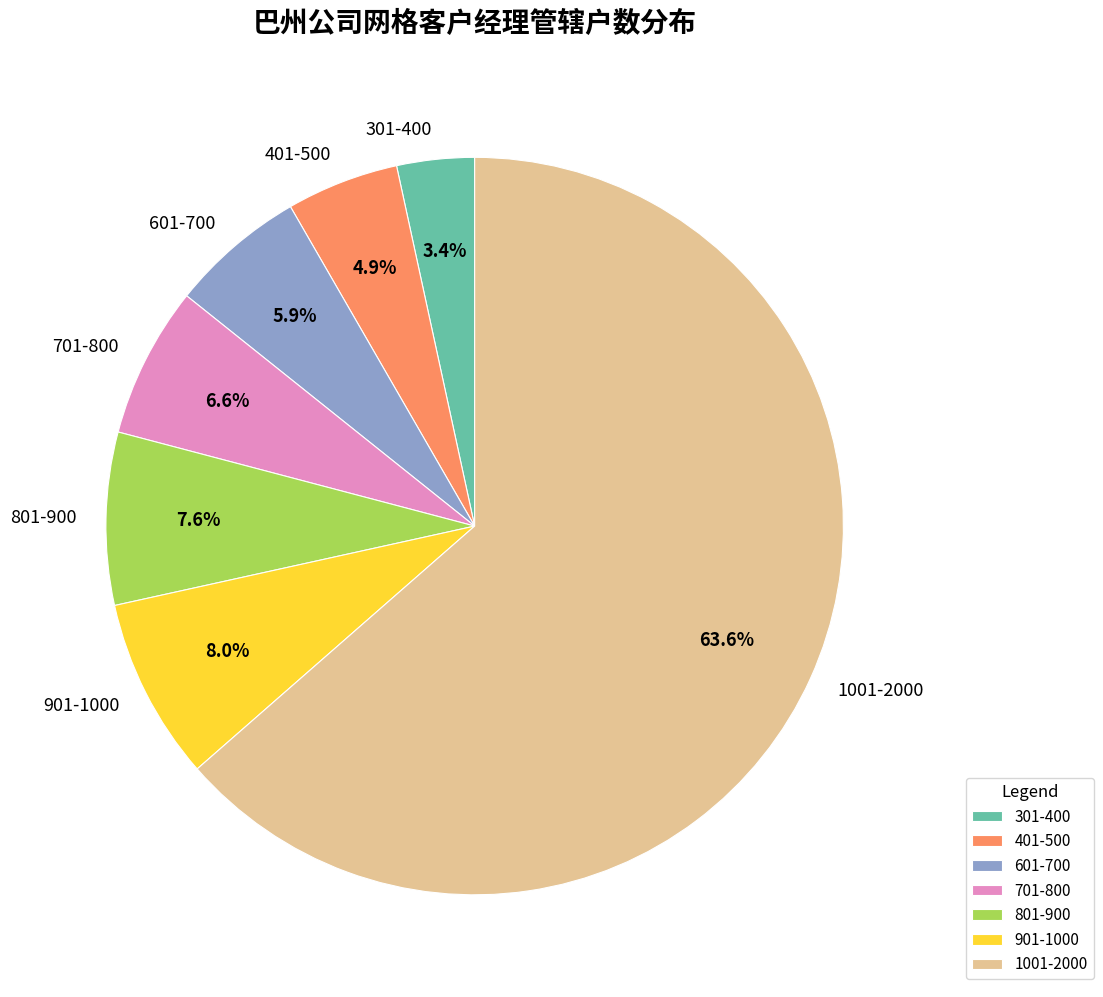

Which has a higher value, 301-400 or 701-800?

701-800